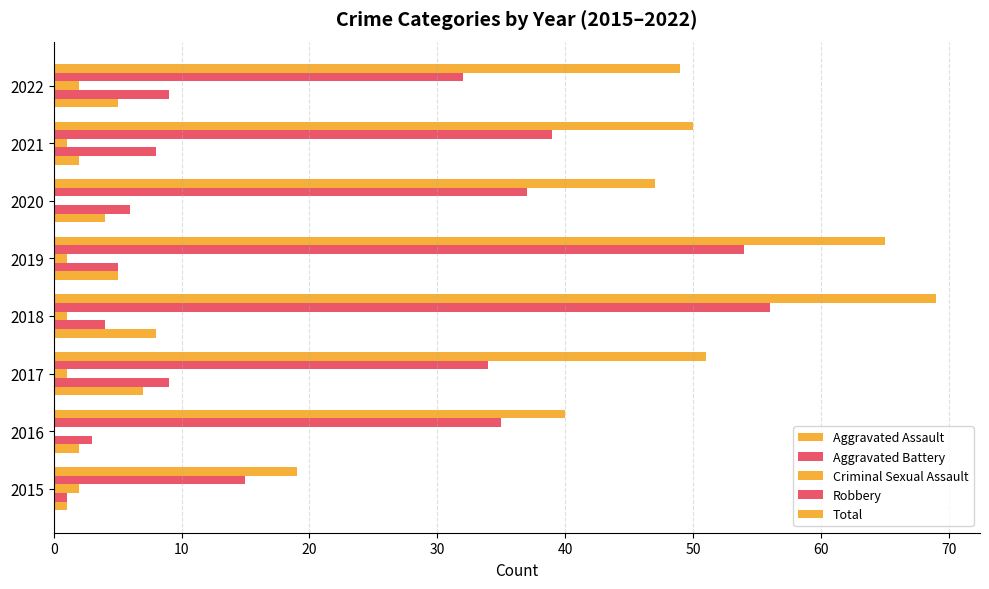

How many data points does each series have?

8